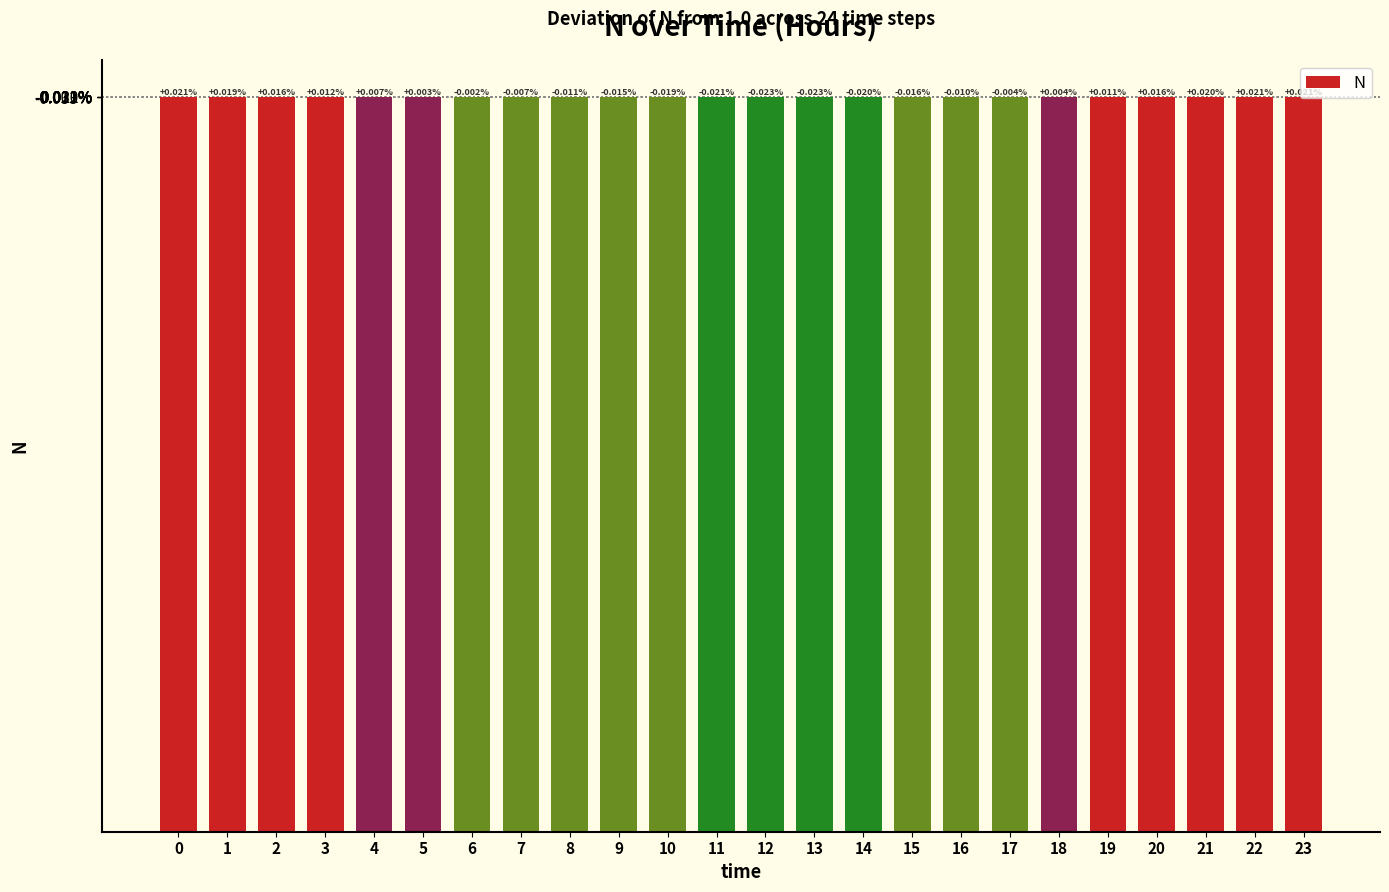

Does the chart contain any negative values?

No